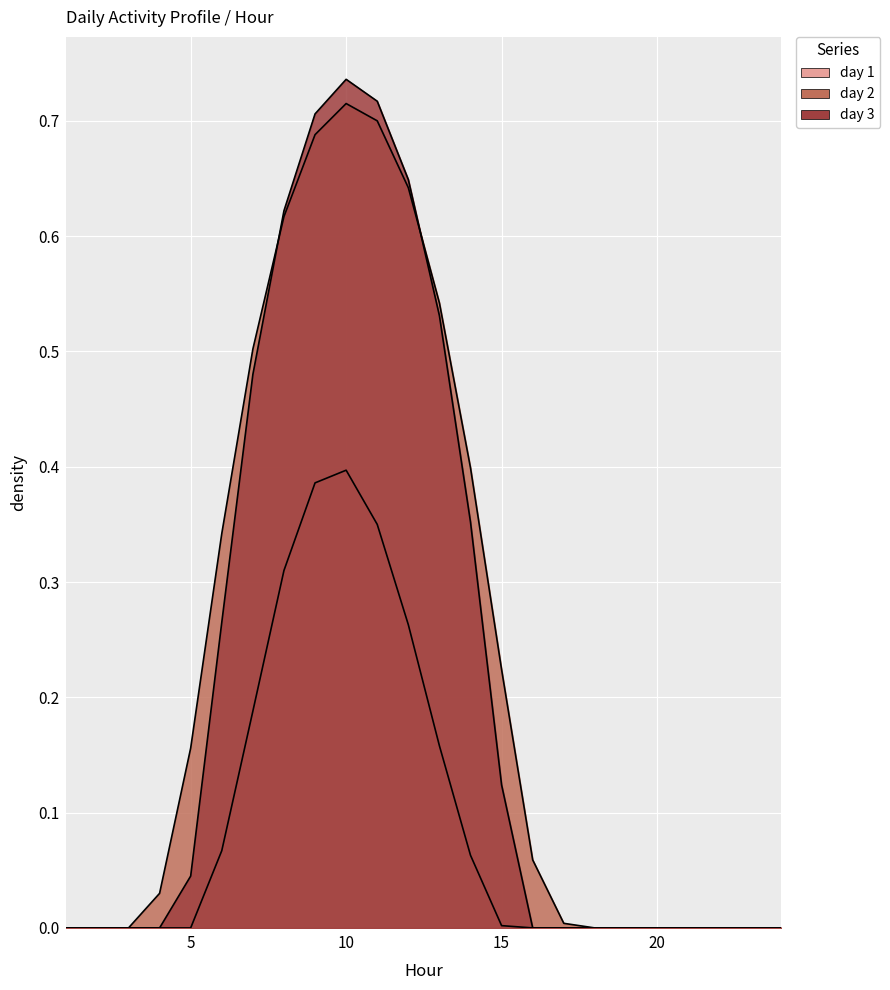

How many lines are shown in the chart?

3